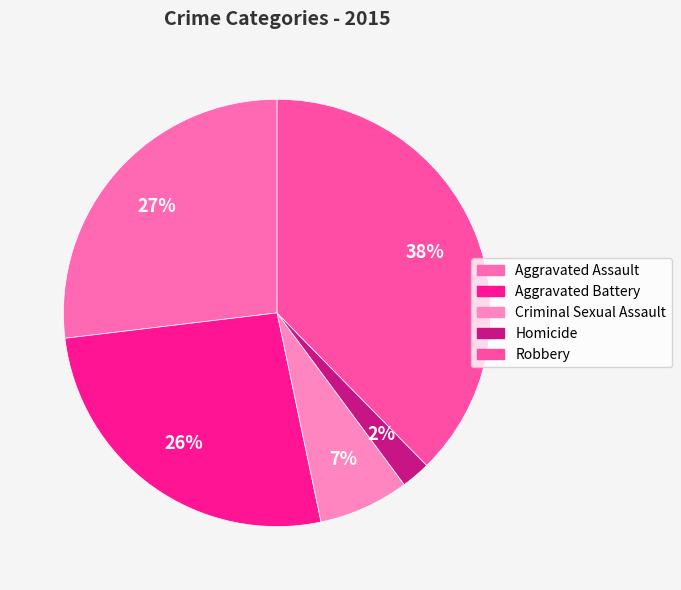

How many slices are in this pie chart?

5